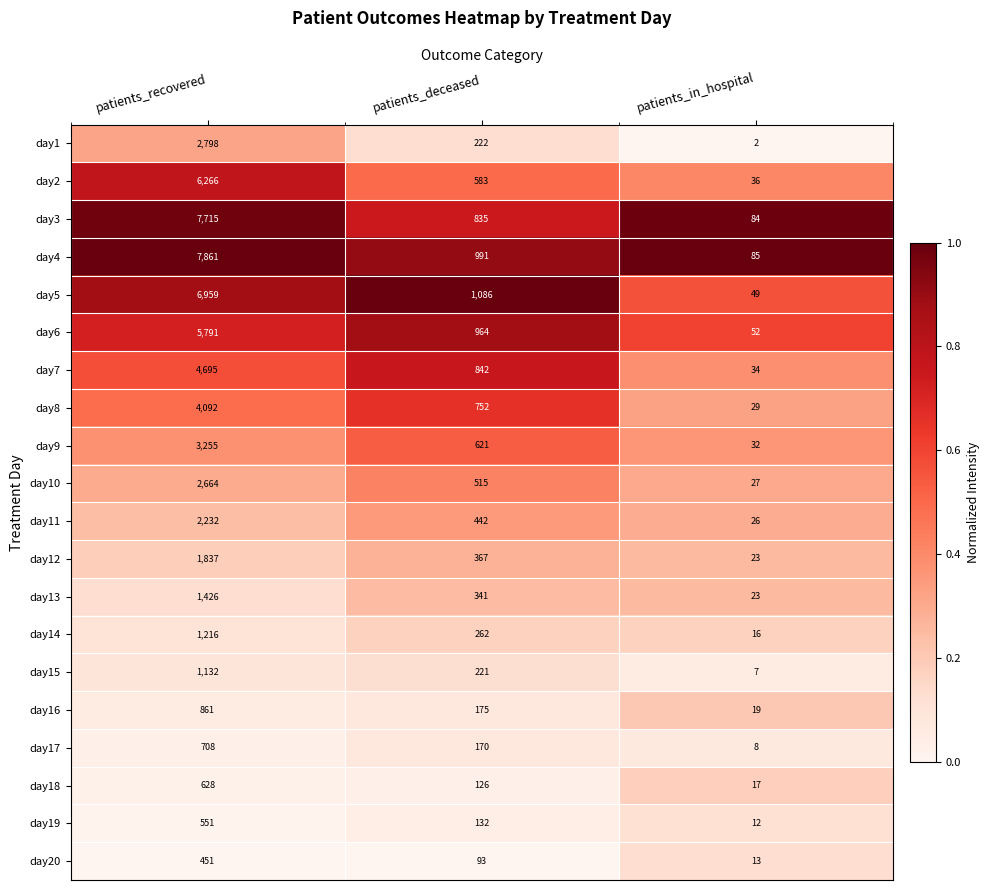

Which category has the lowest value across all series?

patients_in_hospital